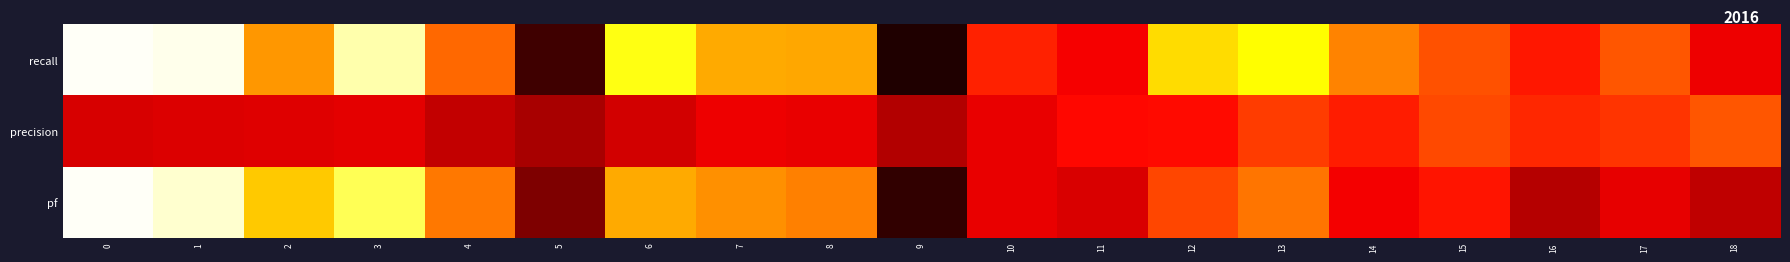

How many distinct data groups are displayed?

3